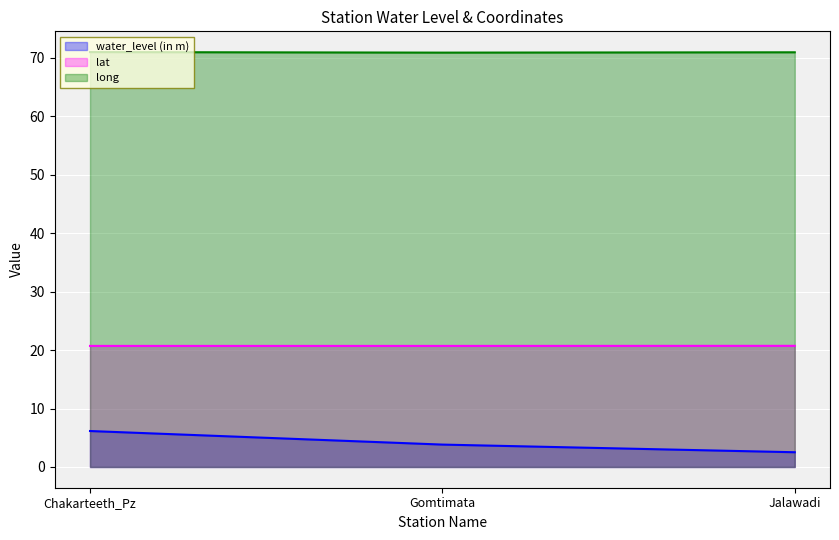

Rank the series by their average value, from lowest to highest.

water_level (in m), lat, long